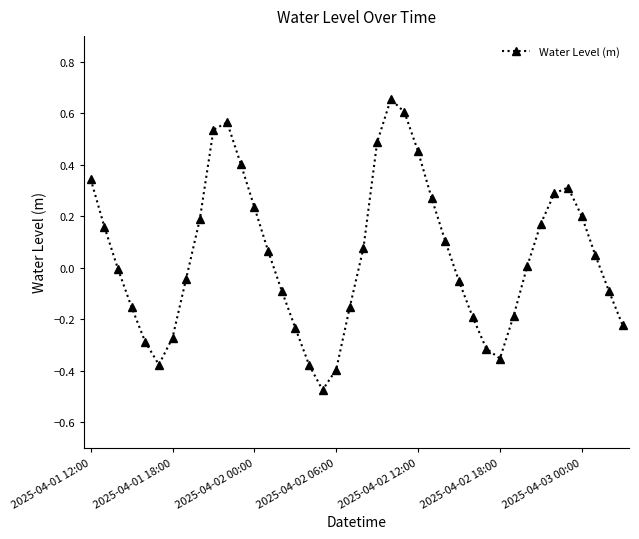

How many points are lower than both their immediate neighbors (excluding endpoints)?

3